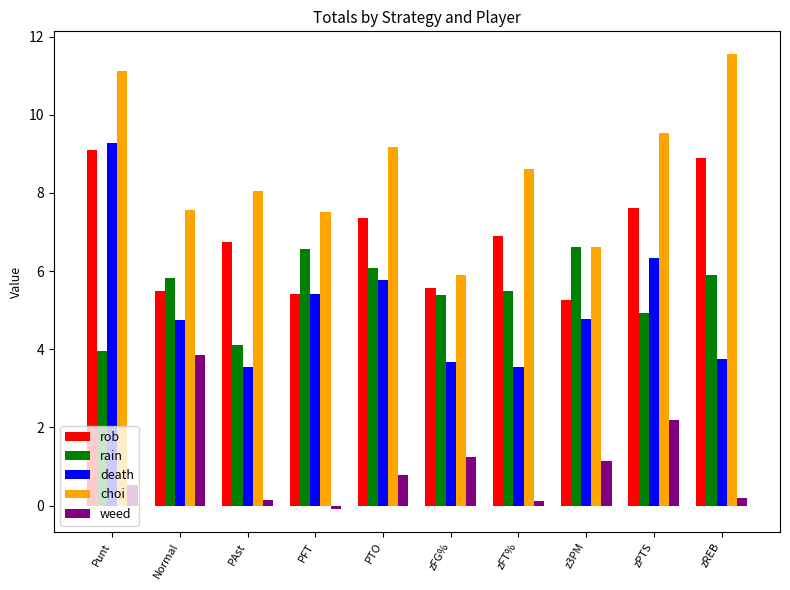

Which series changed the most between PAst and zFT%?

rain